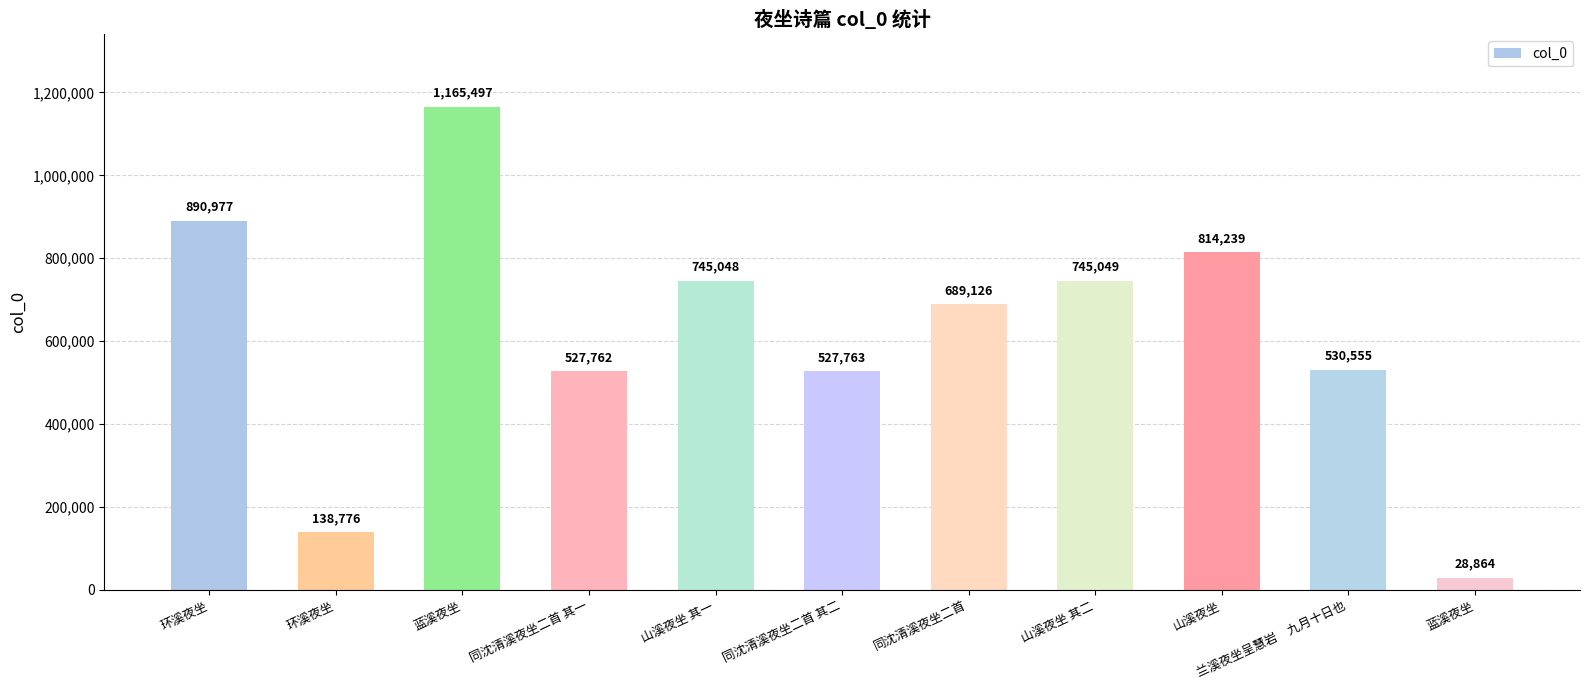

What is the difference between the values at 山溪夜坐 其一 and 兰溪夜坐呈慧岩　九月十日也?

214493